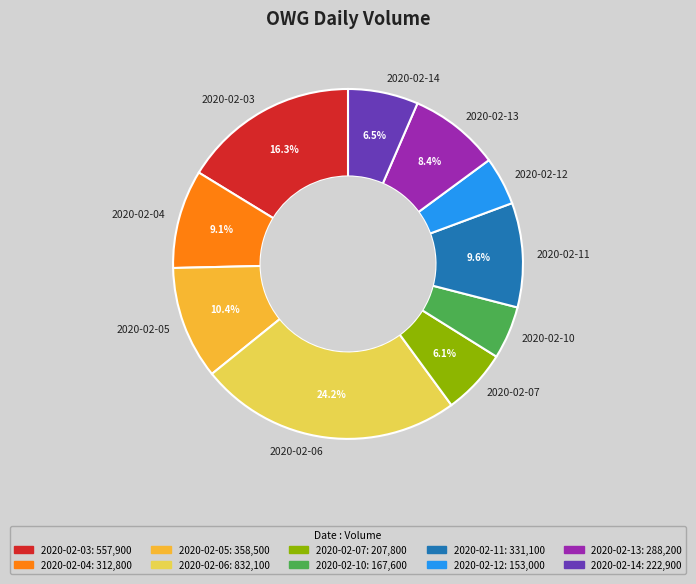

How many slices are in this pie chart?

10